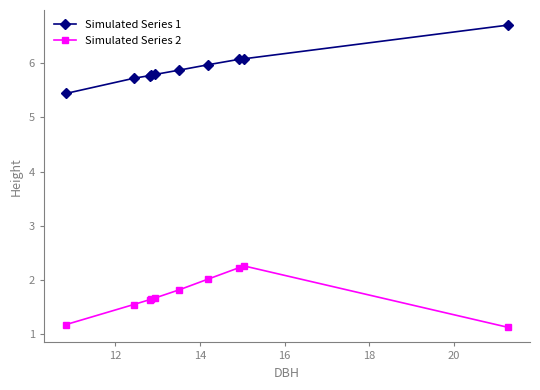

What is the difference between the maximum and second lowest values in the Simulated Series 1 series?

1.0